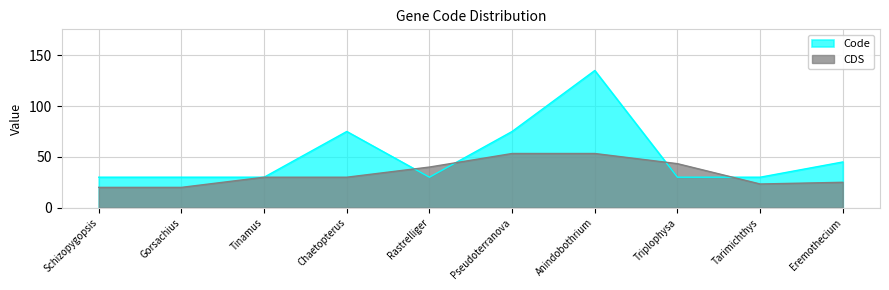

What is the average value?

51